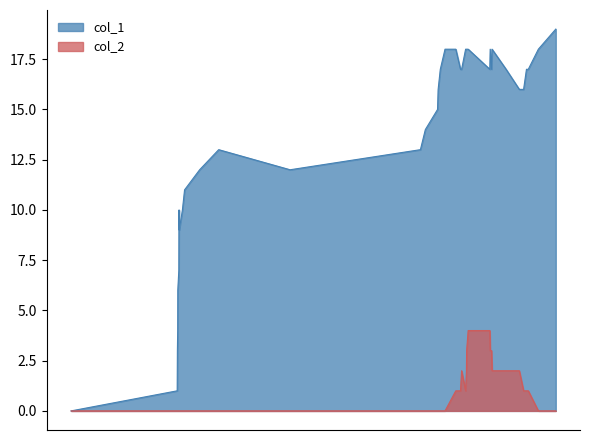

Rank the series by their average value, from lowest to highest.

col_2, col_1